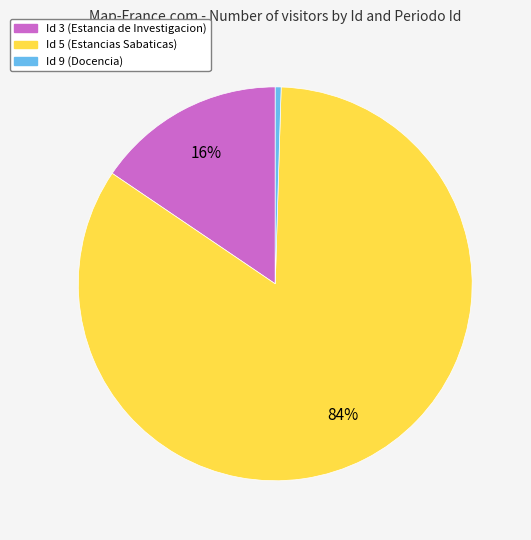

Is the sum of Id 5 (Estancias Sabaticas) and Id 9 (Docencia) greater than half?

Yes